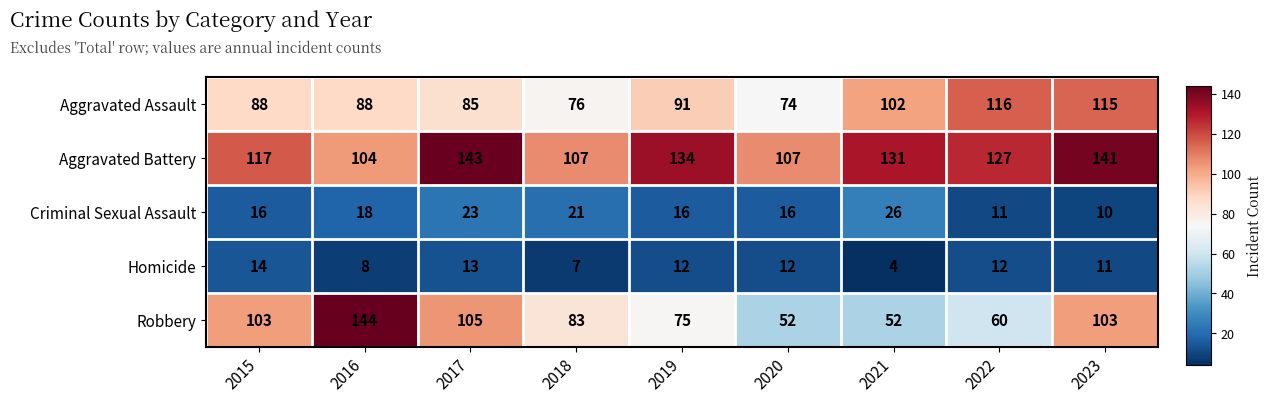

Where is Homicide nearest to the value 9?

2016